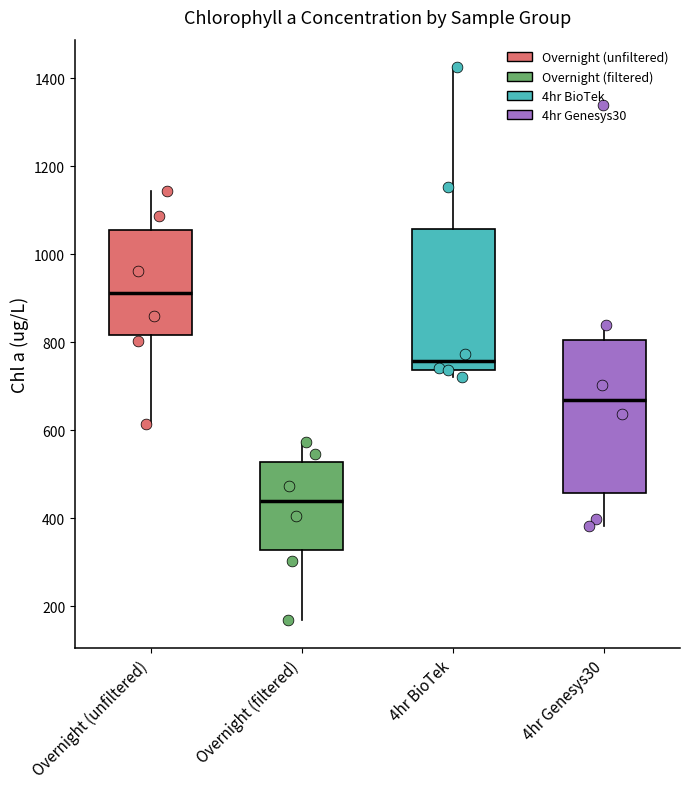

Reading left to right, read every box against the y-axis: the position of its median line, the range the box covers, and the ends of its whiskers. The values are not printed on the chart, so give them approximately, as read against the axis.

Overnight (unfiltered): median 920, box 820 to 1060, whiskers 620 to 1140
Overnight (filtered): median 440, box 320 to 520, whiskers 160 to 580
4hr BioTek: median 760, box 740 to 1060, whiskers 720 to 1420
4hr Genesys30: median 660, box 460 to 800, whiskers 380 to 840